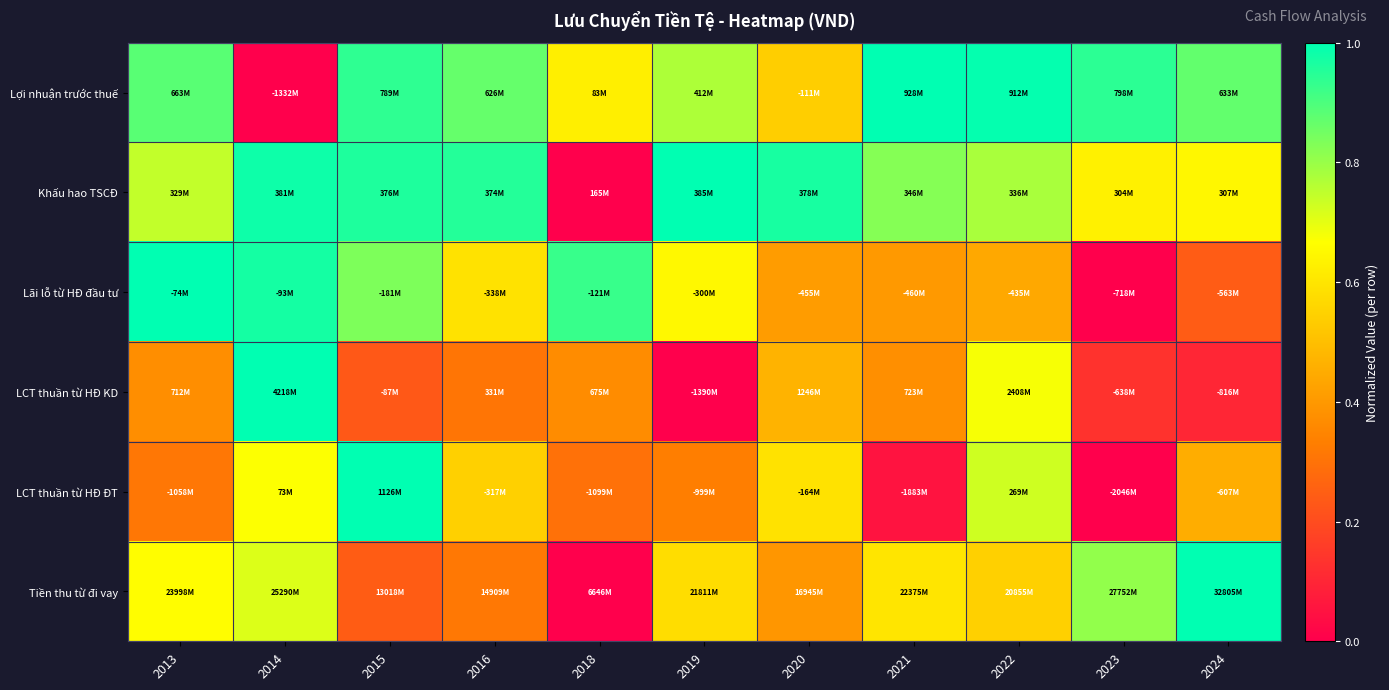

Count the number of categories in the chart.

11